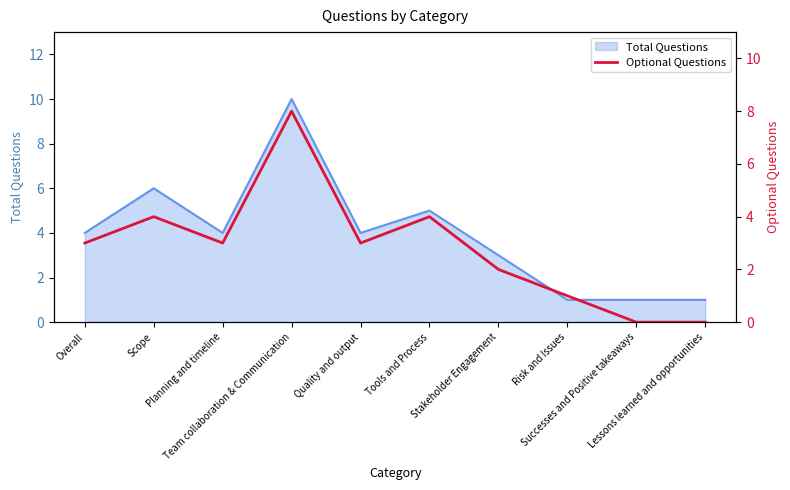

At which label is the value closest to 4?

Scope